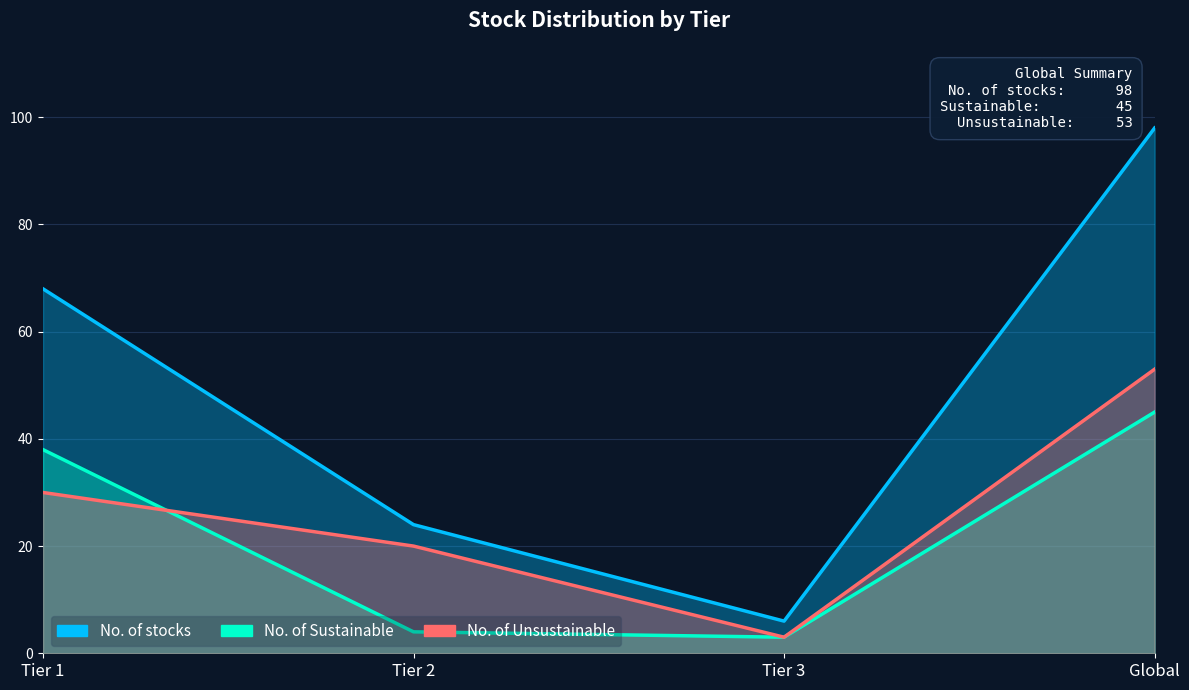

Rank the series by their maximum value, from highest to lowest.

No. of stocks, No. of Unsustainable, No. of Sustainable